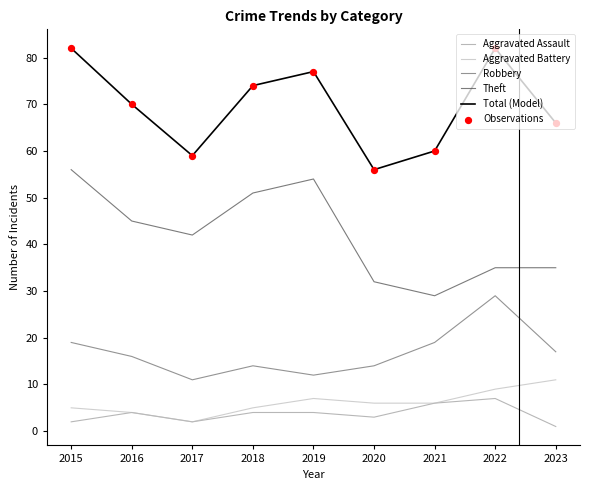

Which series has the largest total across all categories?

Total (Model)